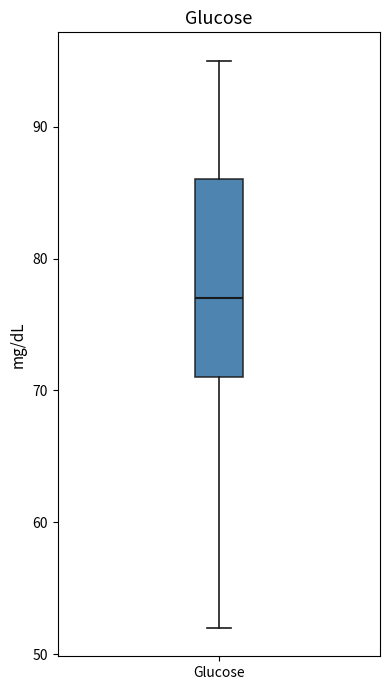

Where is the lower edge of the box for Glucose on the y-axis? The values are not printed on the chart, so give them approximately, as read against the axis.

71